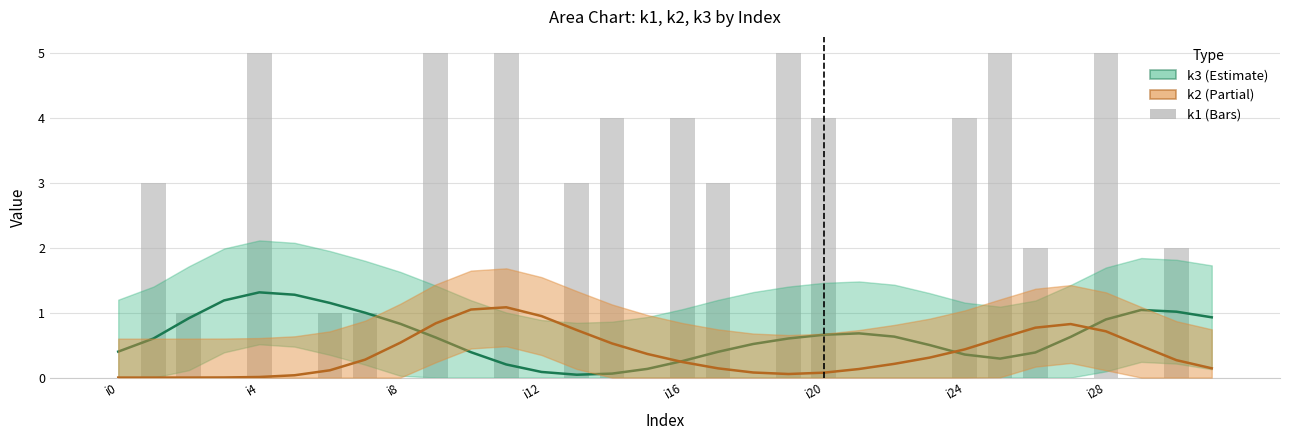

Rank the series at i21 from lowest to highest value.

k1, k2, k3